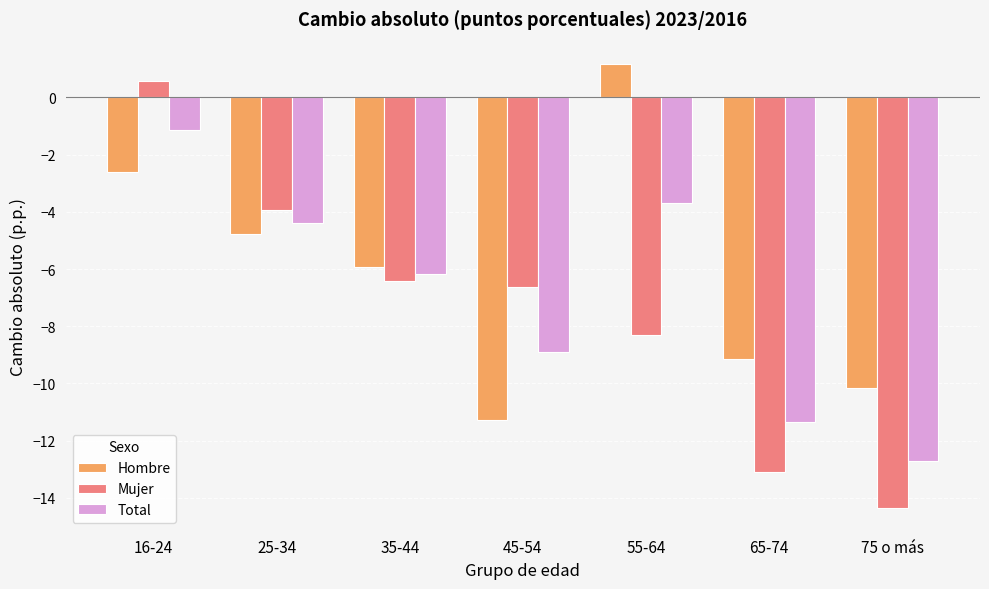

What are all the series names shown in the legend?

Hombre, Mujer, Total